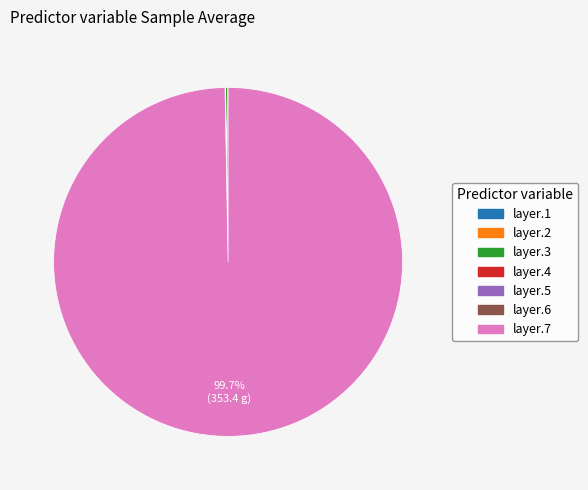

Is there any slice that represents more than half of the pie?

Yes